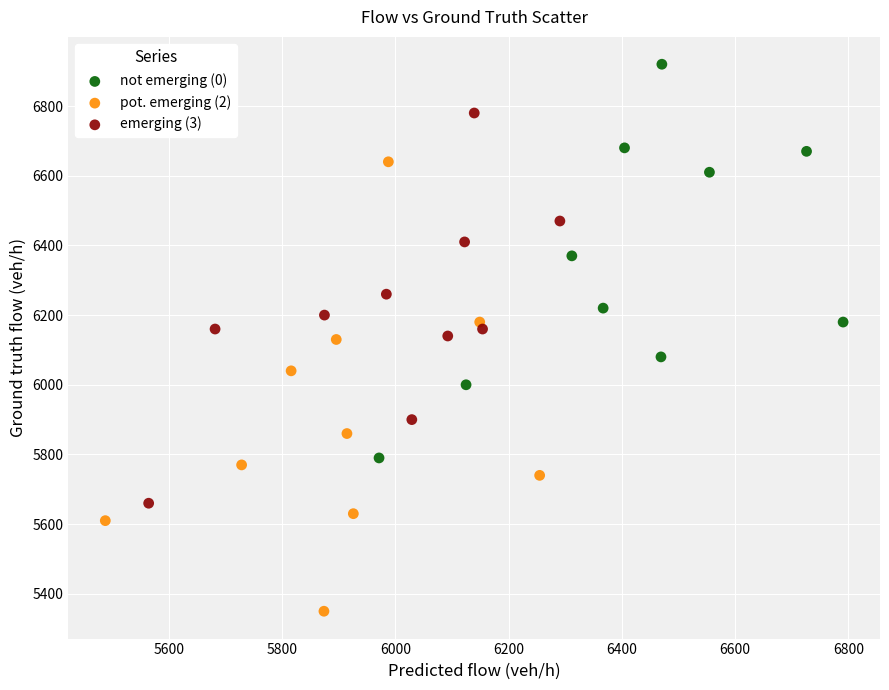

Which series contains the lowest Y value?

pot. emerging (2)